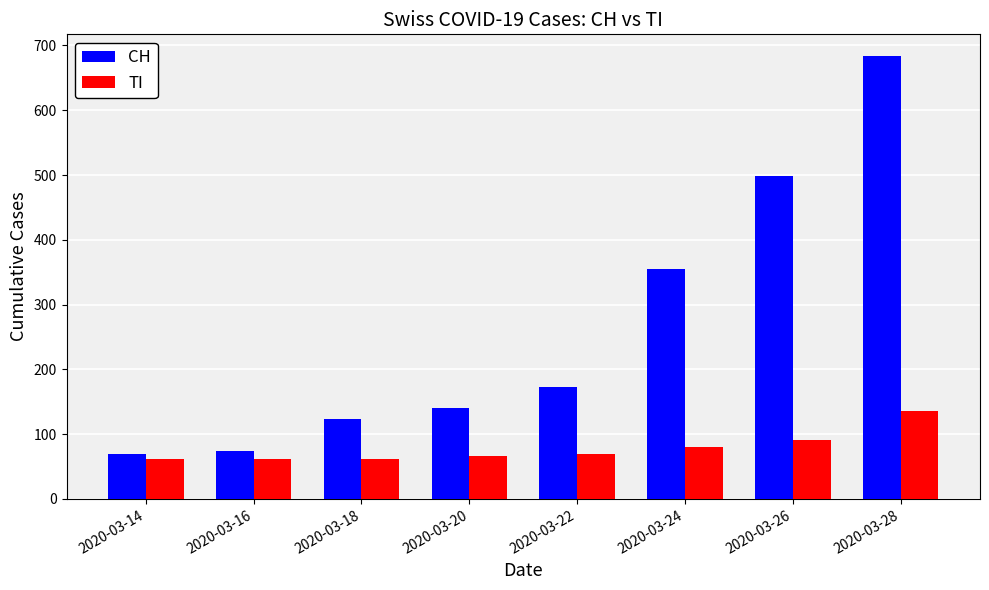

The TI series shows 31 at 2020-03-16. True or false?

False